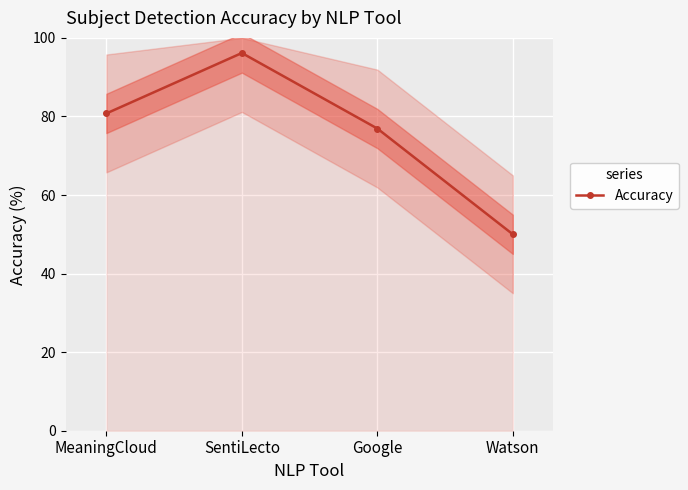

At which label is the value closest to 73?

Google